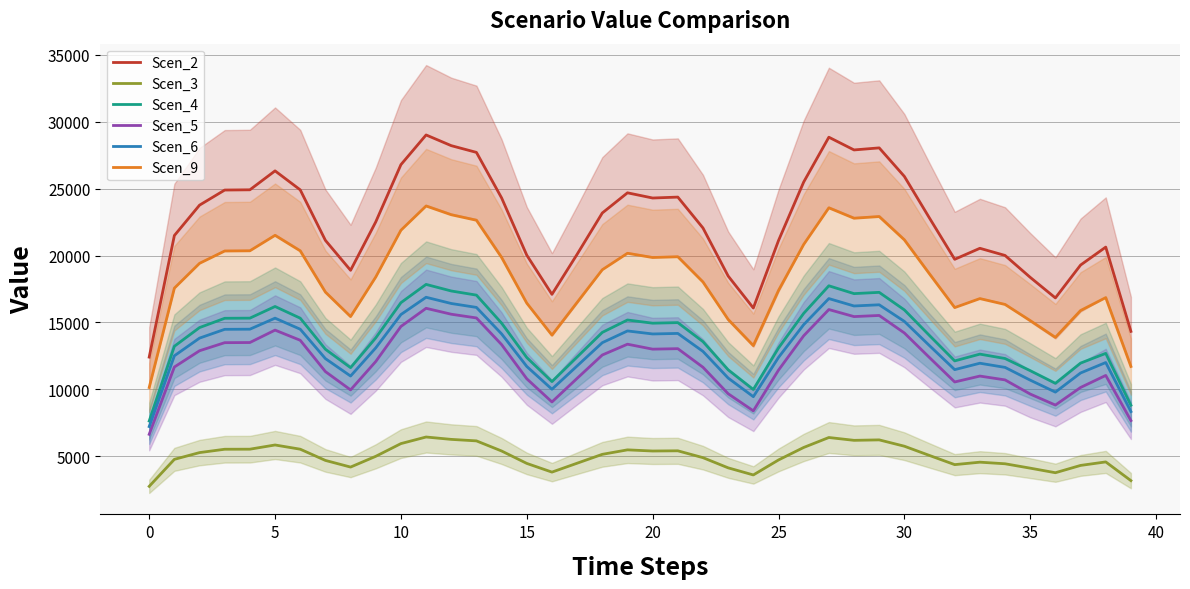

Which category has the highest value in the Scen_5 series?

11